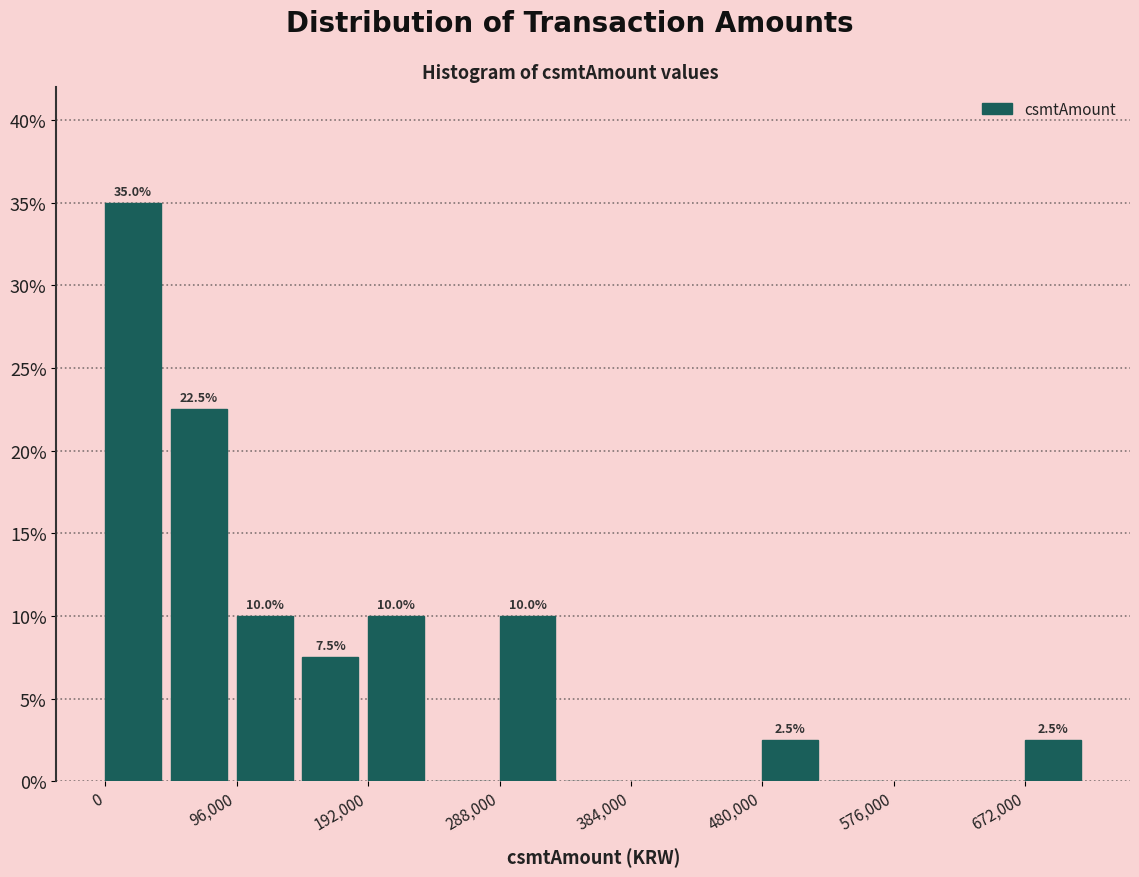

Over which range of the x-axis is the bar tallest?

0 to 48000